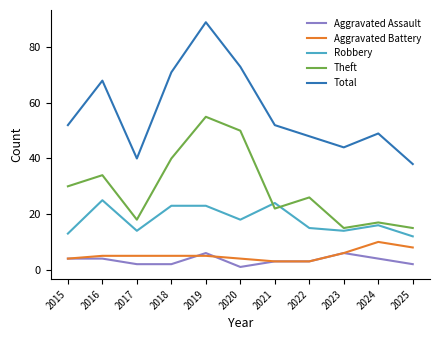

Between 2018 and 2021, which series saw the biggest shift?

Total